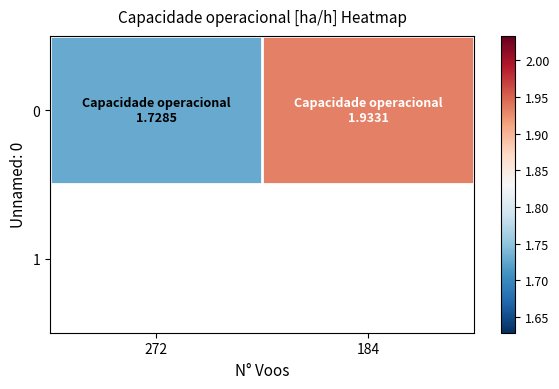

Is it true that the value at 184 is 0.8?

False